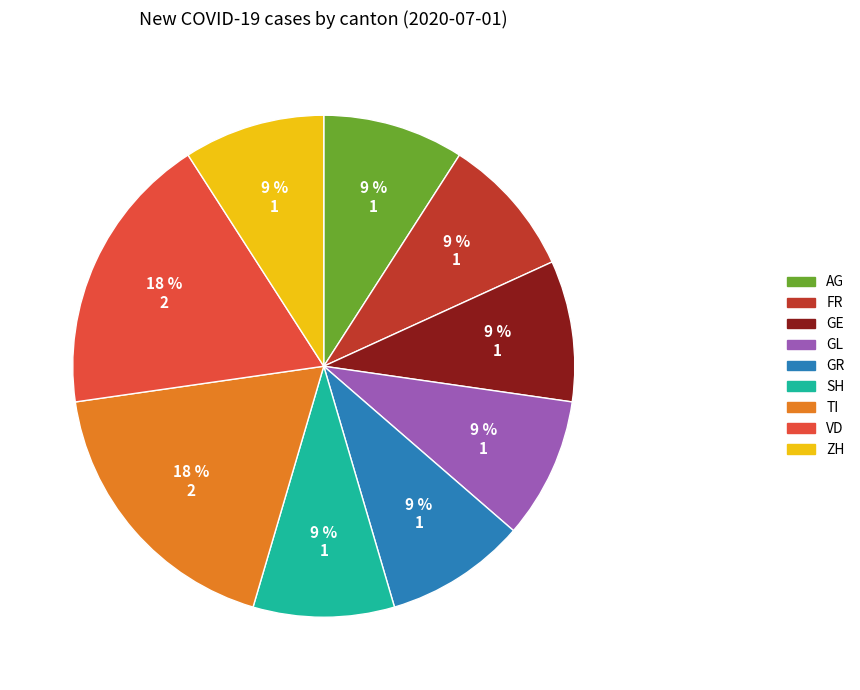

To the nearest percent, what is the average slice percentage?

11%